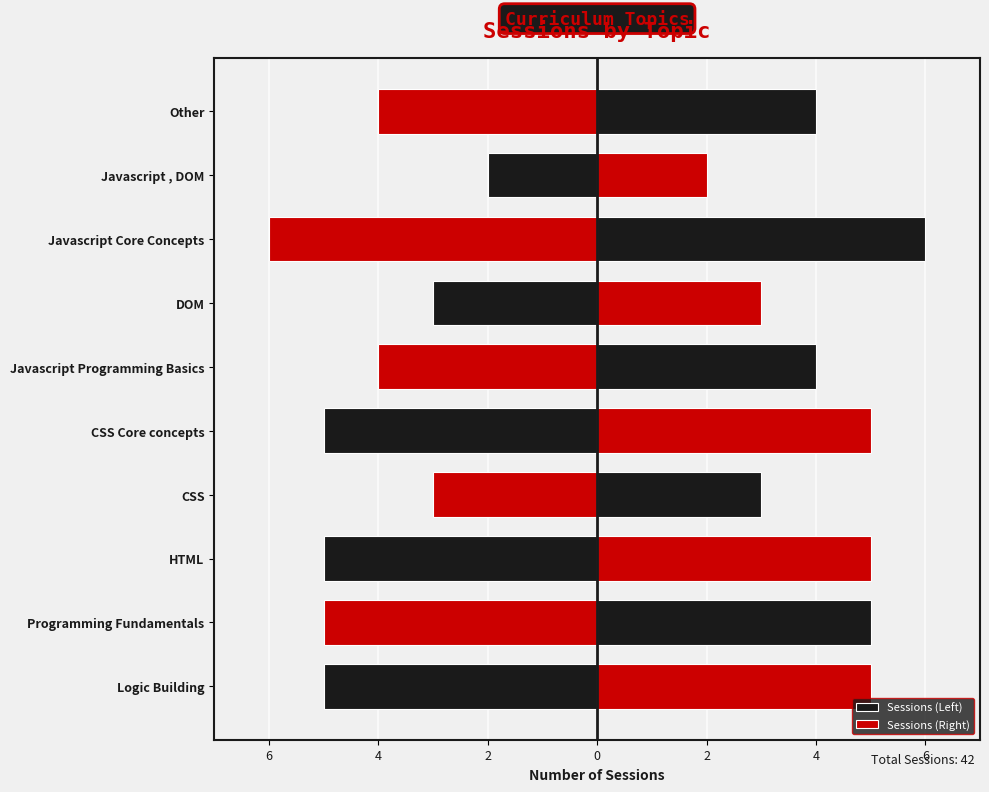

Are the bars grouped side by side (vs. stacked)?

Yes